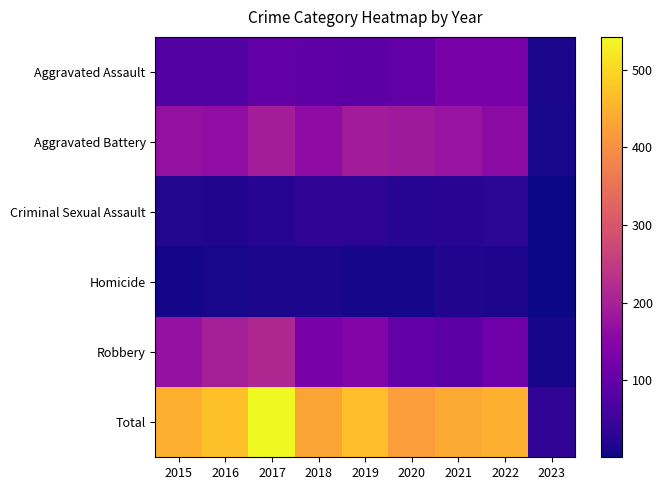

Reading left to right, extract all data points from this chart.

Aggravated Assault: 2015=79	2016=79	2017=99	2018=93	2019=91	2020=99	2021=131	2022=128	2023=13
Aggravated Battery: 2015=169	2016=164	2017=194	2018=160	2019=193	2020=186	2021=175	2022=158	2023=11
Criminal Sexual Assault: 2015=21	2016=20	2017=23	2018=33	2019=31	2020=24	2021=25	2022=29	2023=1
Homicide: 2015=7	2016=10	2017=13	2018=12	2019=8	2020=9	2021=19	2022=15	2023=2
Robbery: 2015=172	2016=196	2017=213	2018=132	2019=143	2020=102	2021=88	2022=118	2023=9
Total: 2015=448	2016=469	2017=542	2018=430	2019=466	2020=420	2021=438	2022=448	2023=36